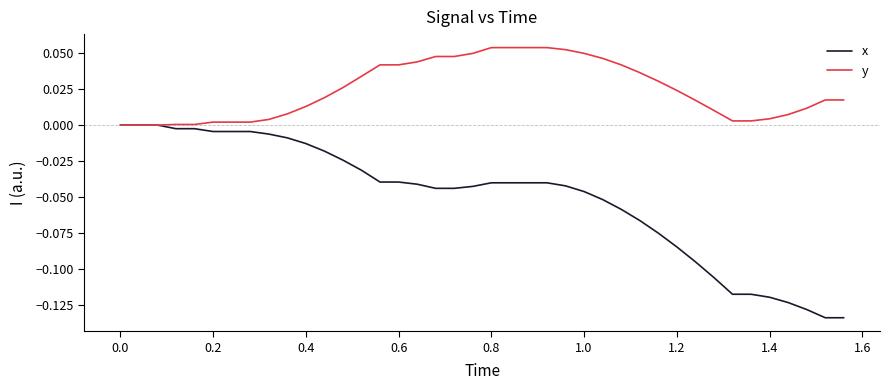

Count the number of data series in this chart.

2